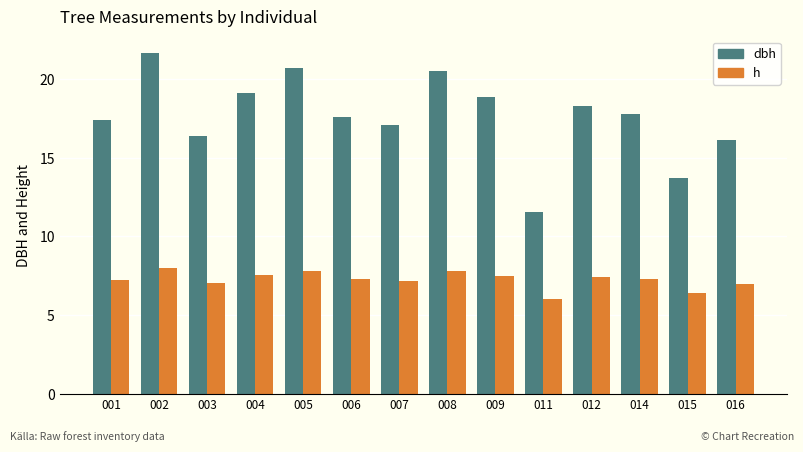

What is the difference between the maximum and second lowest values in the h series?

1.6